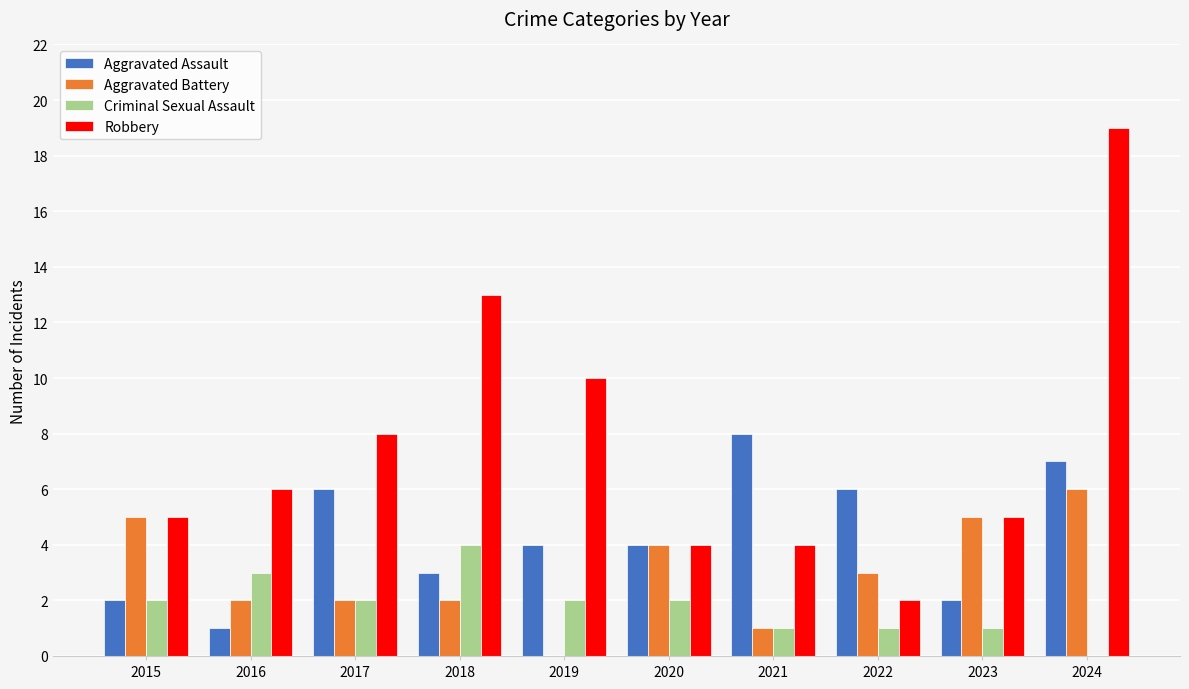

Which series has the largest total across all categories?

Robbery